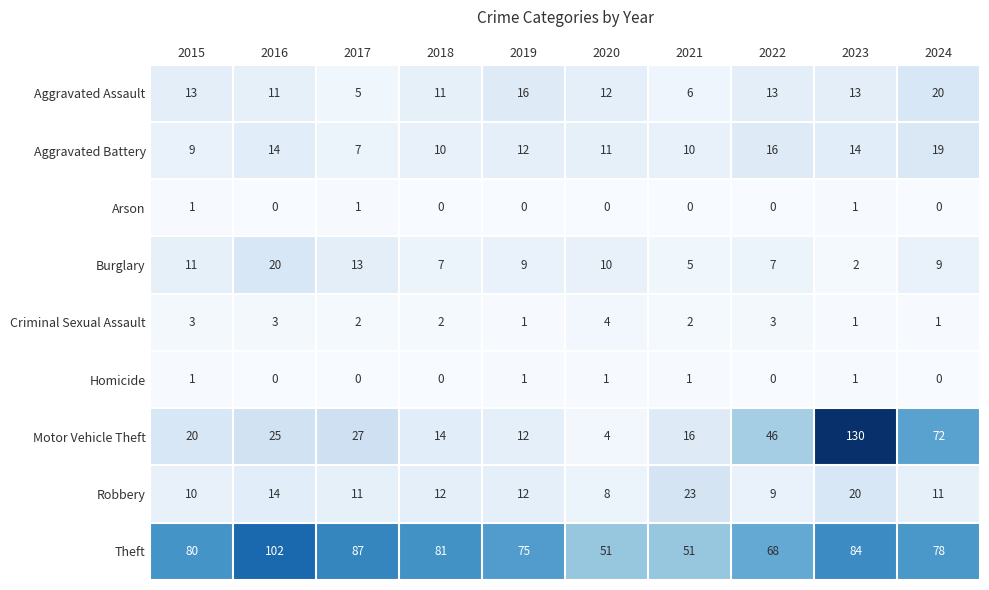

True or false: Robbery has a value of 19 at 2017.

False